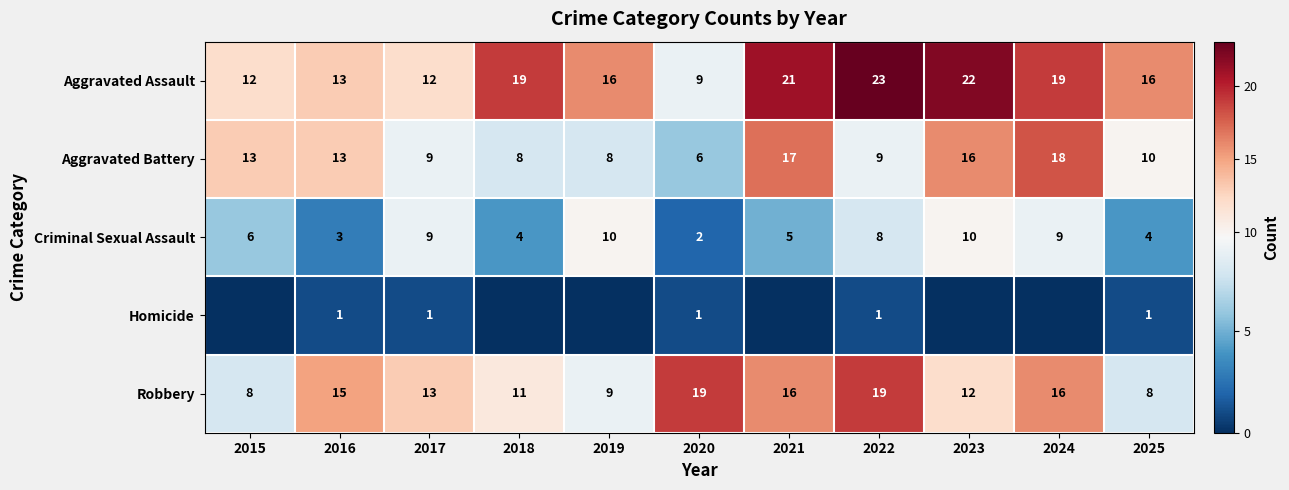

What is the sum of the Criminal Sexual Assault values at 2015 and 2016?

9